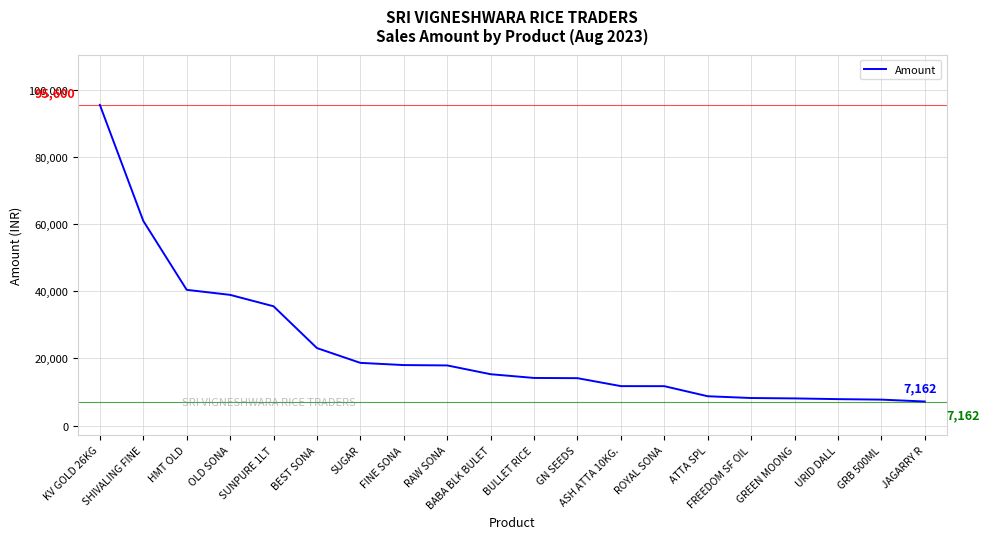

What is the minimum value shown in the chart?

7162.0